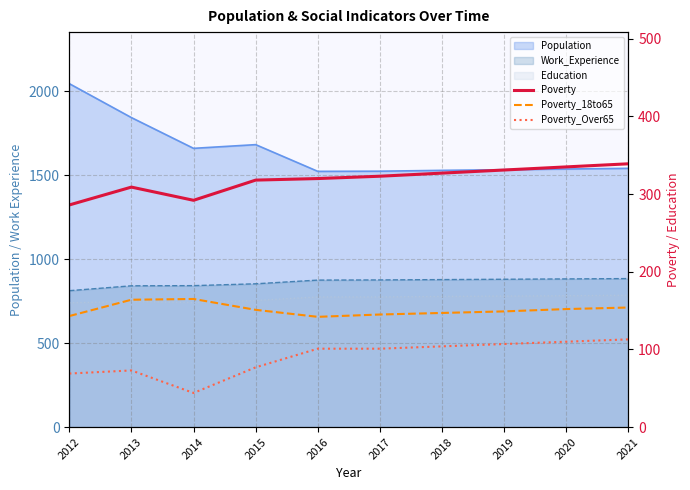

The Poverty_Over65 series shows 104 at 2018. True or false?

True